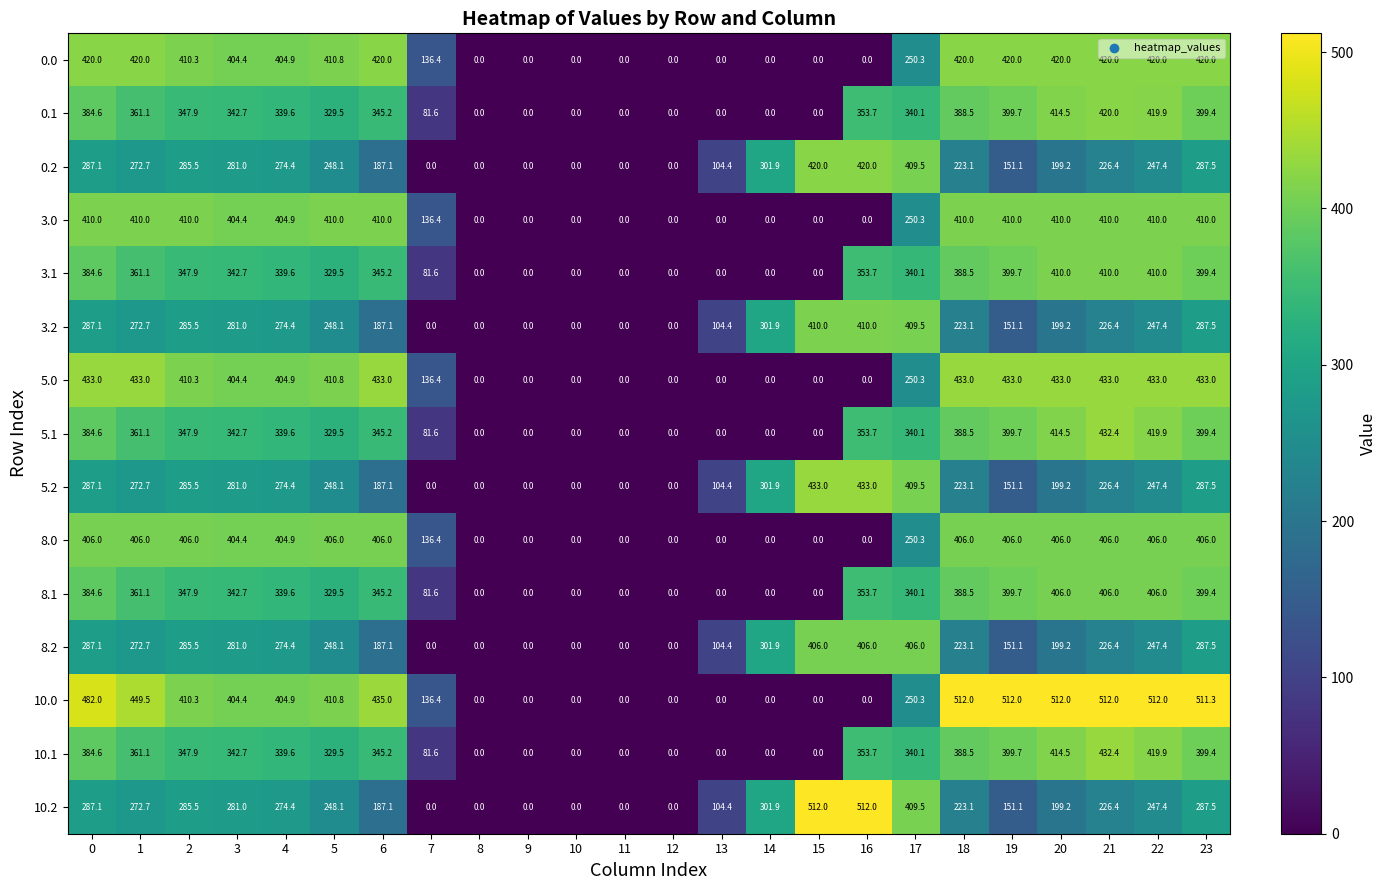

Is it true that 0.0 equals 242.4 at 18?

False